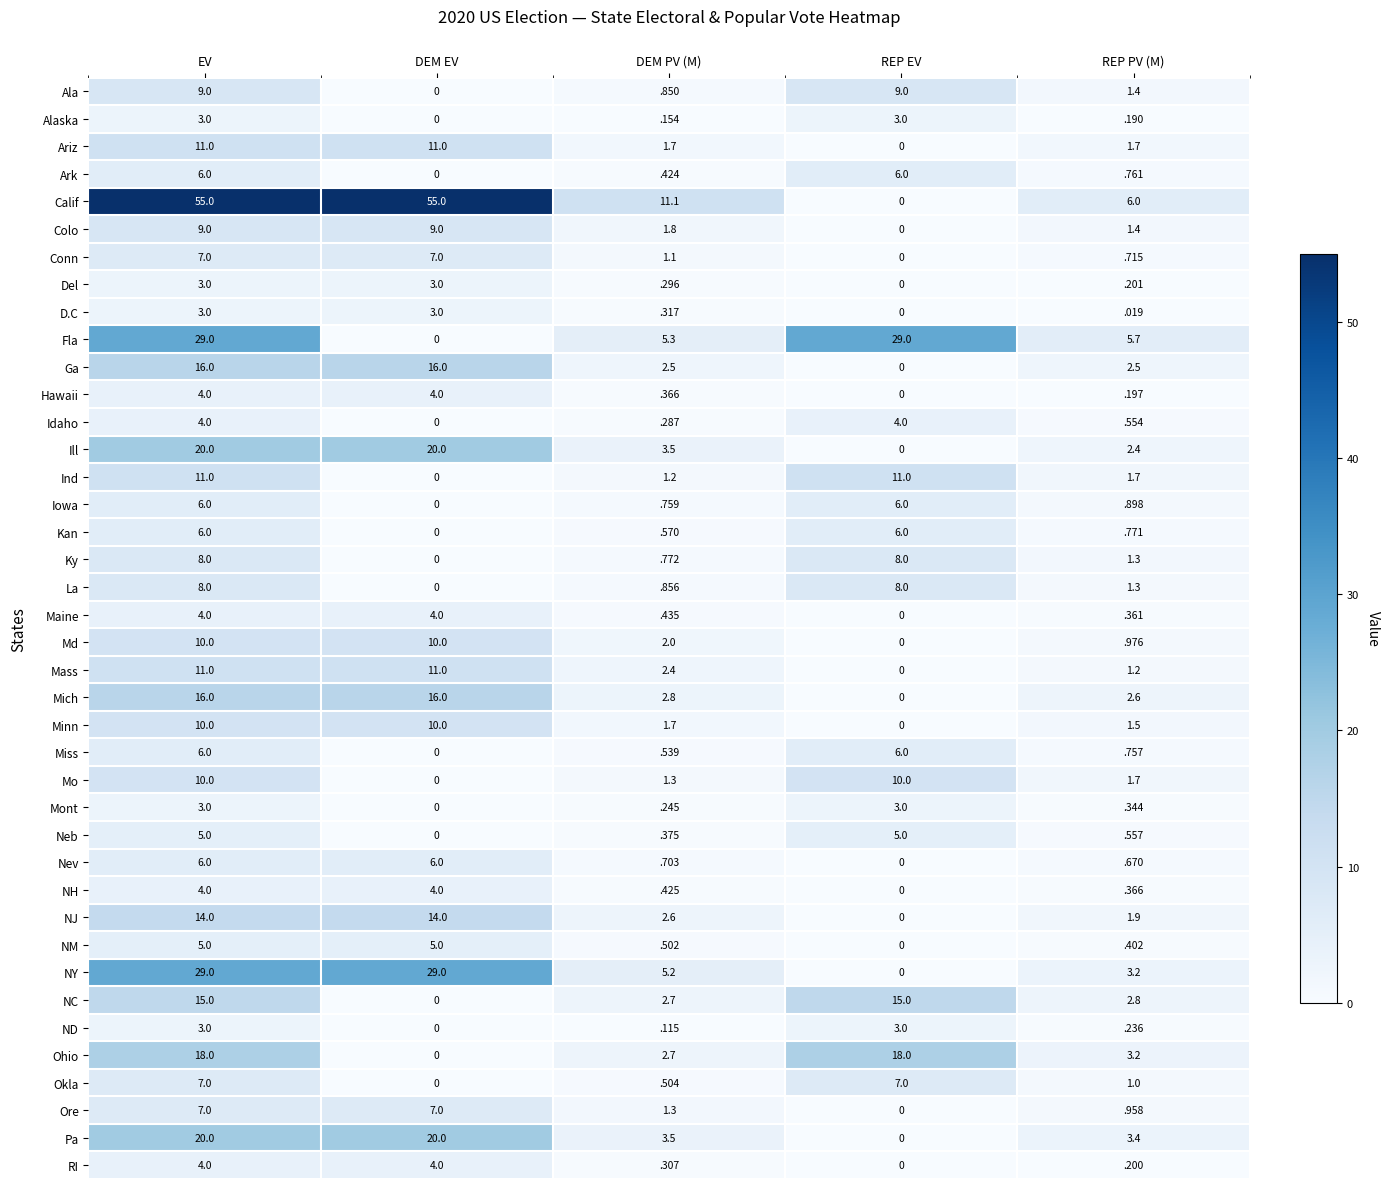

At which label does Hawaii reach its minimum?

REP EV